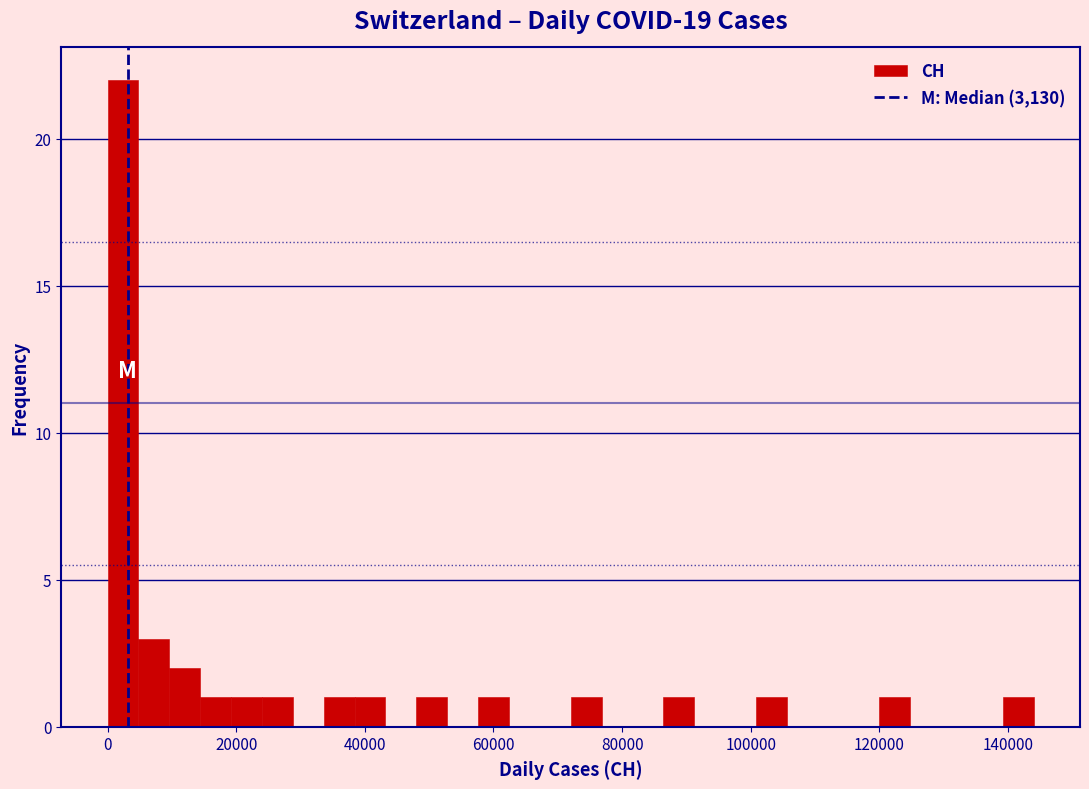

Read against the x-axis, roughly where is the centre of the tallest bar?

2000